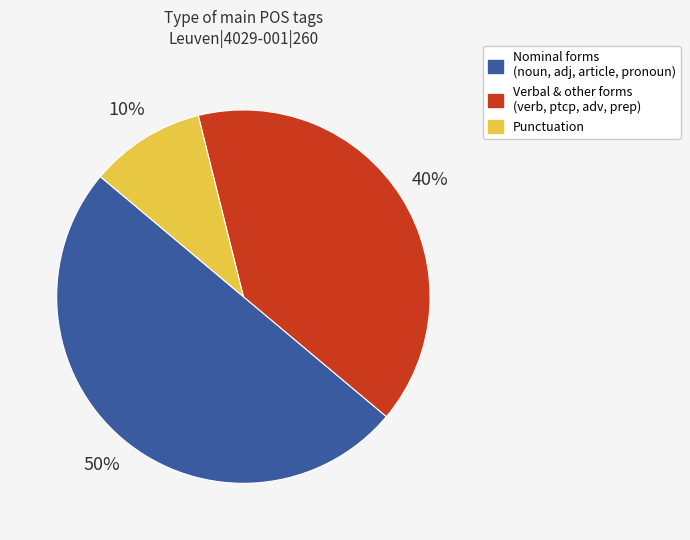

How many segments does this pie chart have?

3